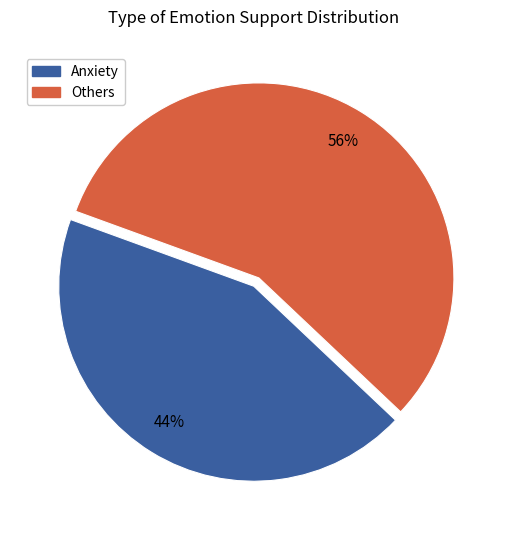

To the nearest percent, what is the average slice percentage?

50%